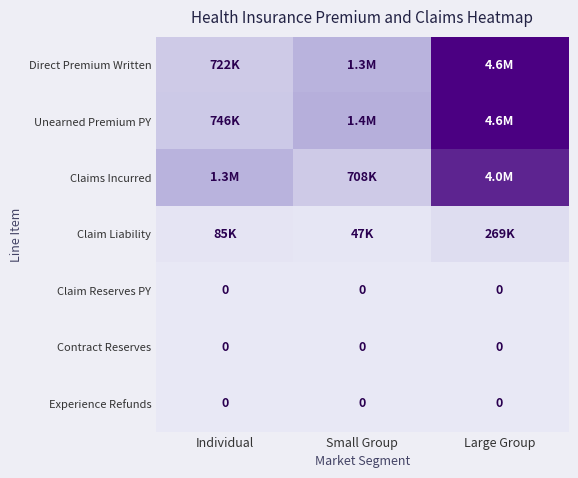

True or false: Experience Refunds has a value of 0 at Individual.

True